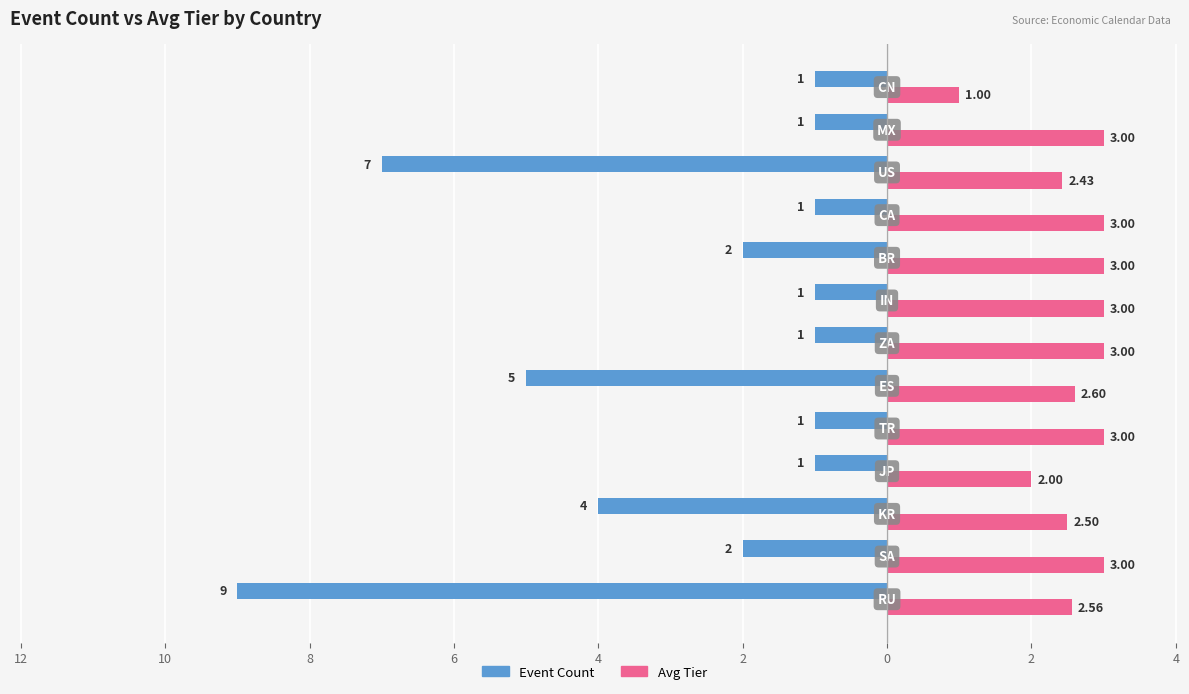

Reading left to right, list all the values displayed in this chart.

Event Count: -9.0	-2.0	-4.0	-1.0	-1.0	-5.0	-1.0	-1.0	-2.0	-1.0	-7.0	-1.0	-1.0
Avg Tier: 2.6	3.0	2.5	2.0	3.0	2.6	3.0	3.0	3.0	3.0	2.4	3.0	1.0